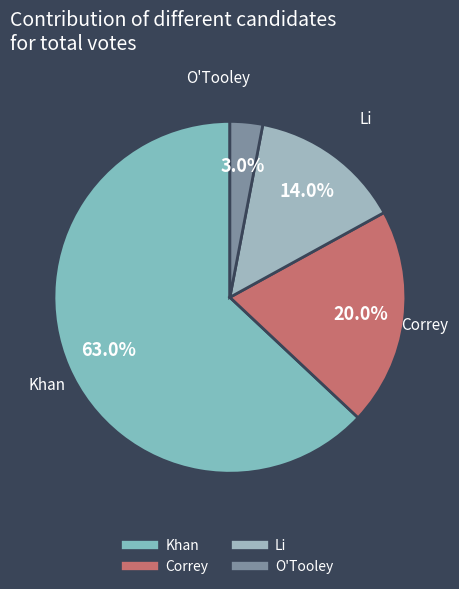

Is it true that Khan is 75% of the pie?

False